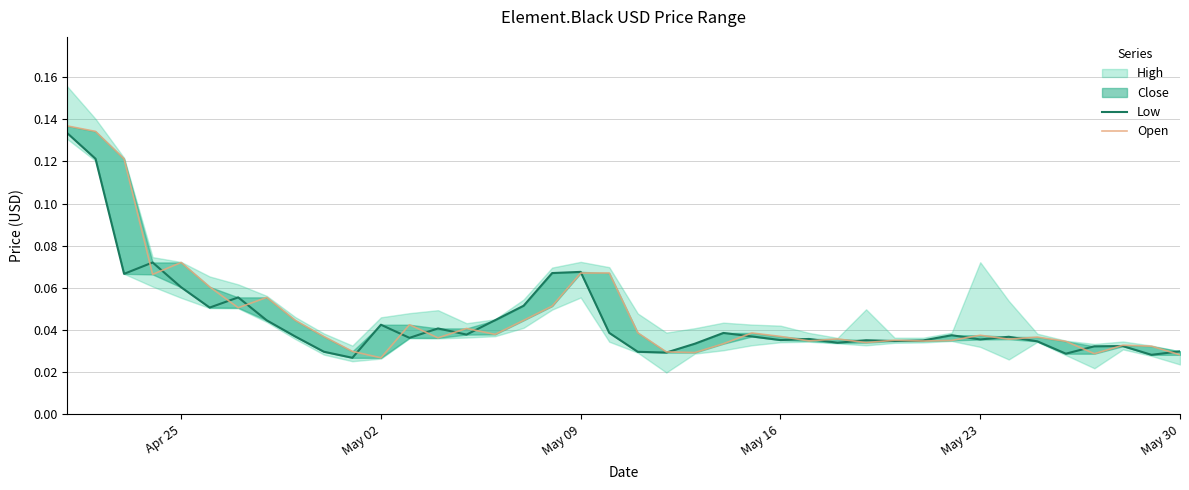

True or false: Open and Low intersect in this chart.

True